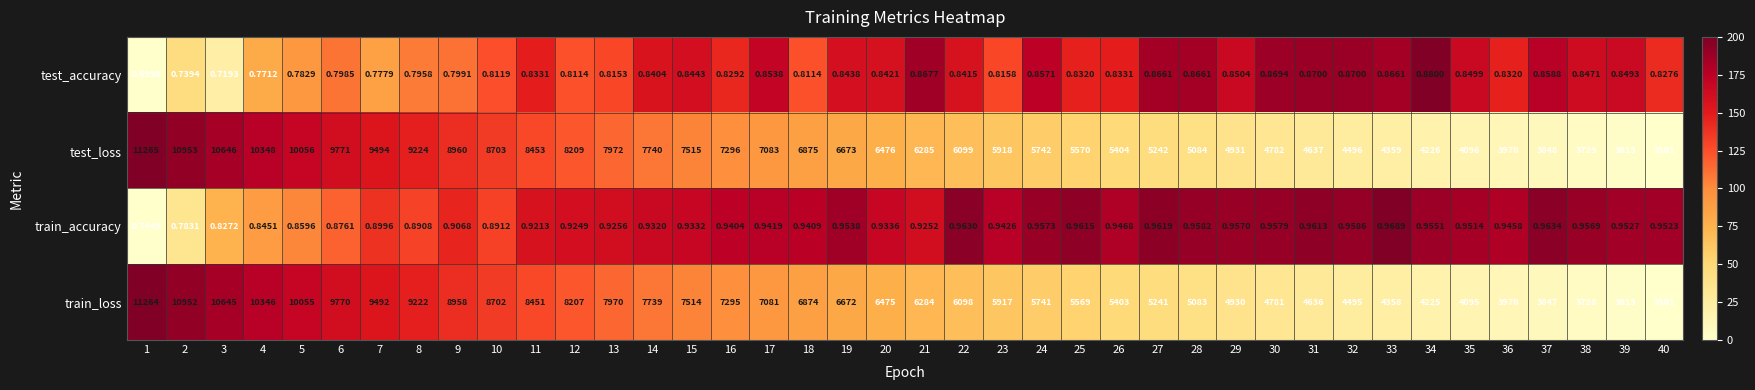

Which series has the largest range (max minus min)?

test_loss